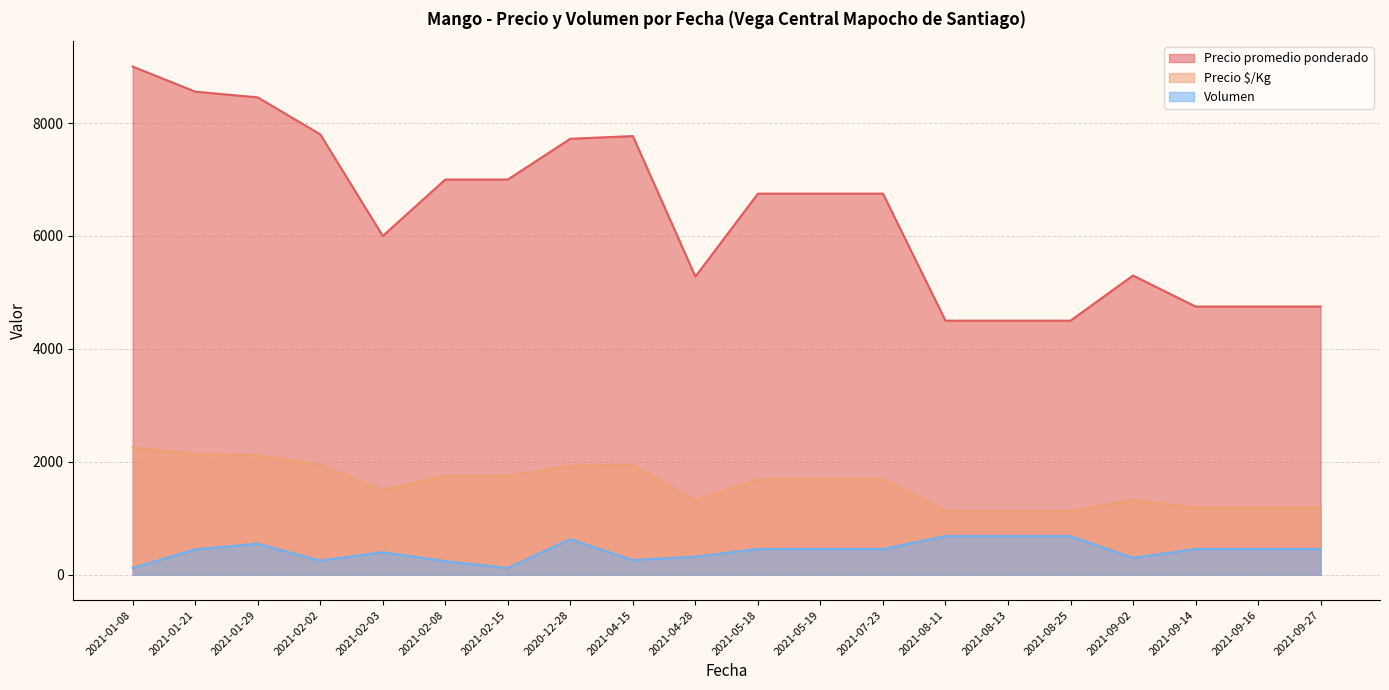

True or false: Precio $/Kg and Precio promedio ponderado cross at least once.

False